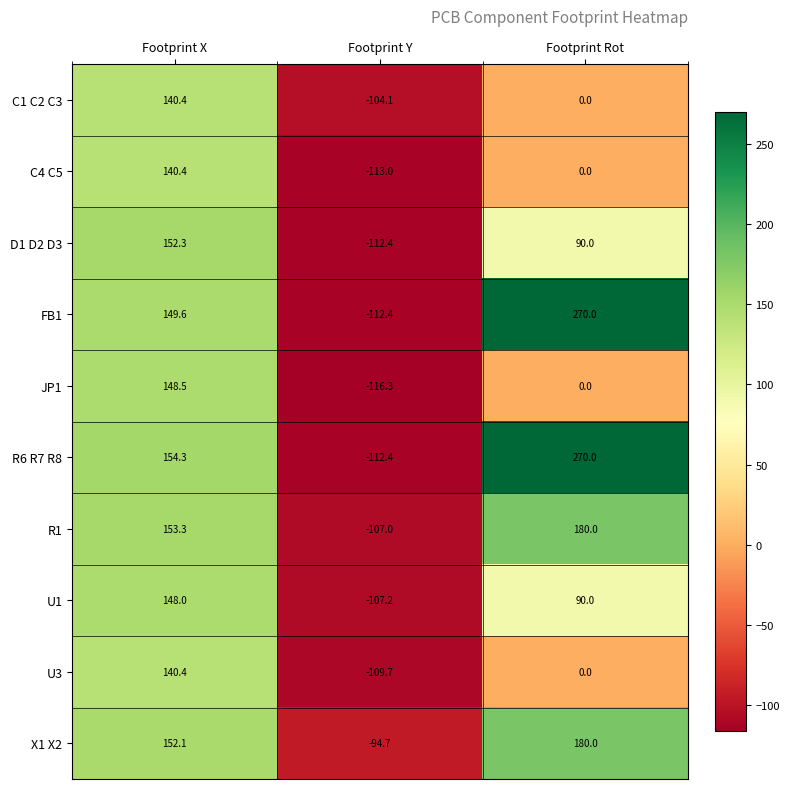

Reading right to left, what are all the values shown in this chart?

C1 C2 C3: Footprint Rot=0.0	Footprint Y=-104.1	Footprint X=140.4
C4 C5: Footprint Rot=0.0	Footprint Y=-113.0	Footprint X=140.4
D1 D2 D3: Footprint Rot=90.0	Footprint Y=-112.4	Footprint X=152.3
FB1: Footprint Rot=270.0	Footprint Y=-112.4	Footprint X=149.6
JP1: Footprint Rot=0.0	Footprint Y=-116.3	Footprint X=148.5
R6 R7 R8: Footprint Rot=270.0	Footprint Y=-112.4	Footprint X=154.3
R1: Footprint Rot=180.0	Footprint Y=-107.0	Footprint X=153.3
U1: Footprint Rot=90.0	Footprint Y=-107.2	Footprint X=148.0
U3: Footprint Rot=0.0	Footprint Y=-109.7	Footprint X=140.4
X1 X2: Footprint Rot=180.0	Footprint Y=-94.7	Footprint X=152.1